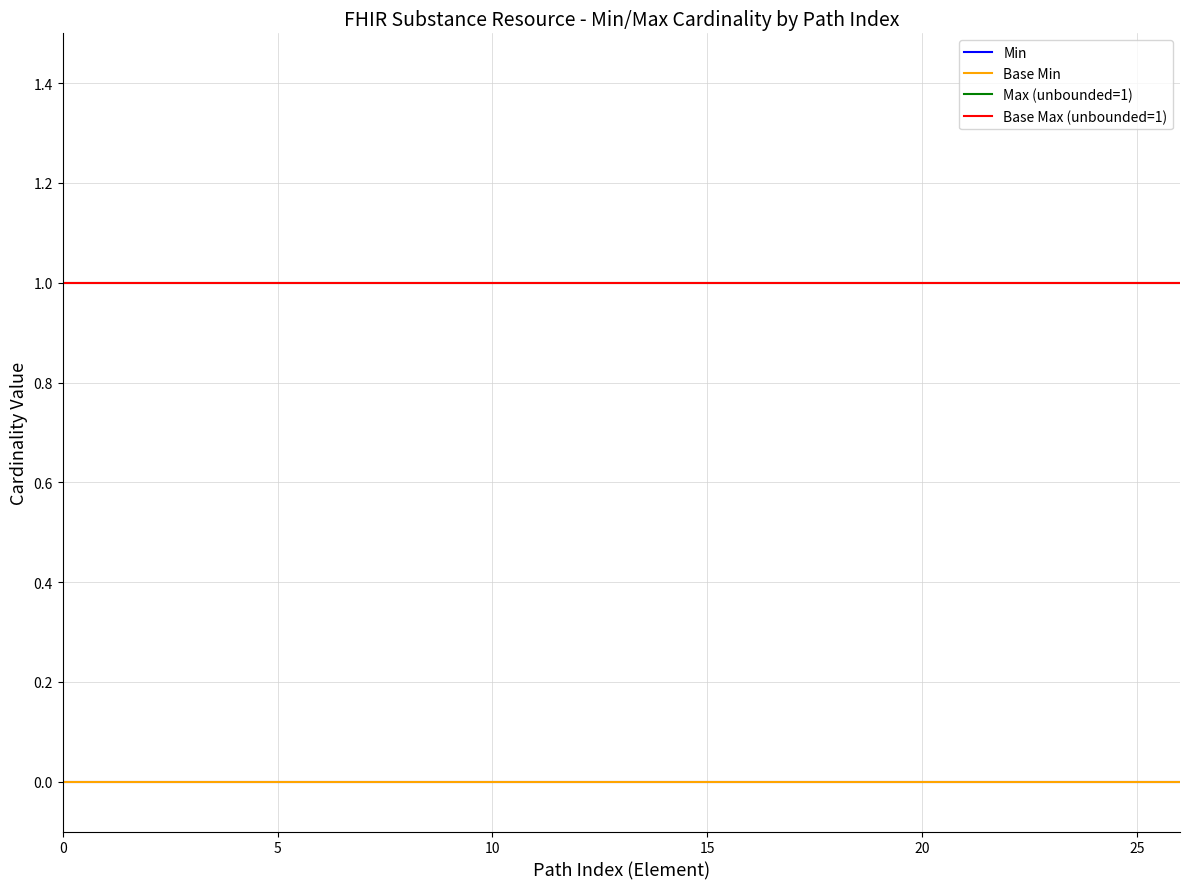

Is this an area chart (filled region under the line)?

No